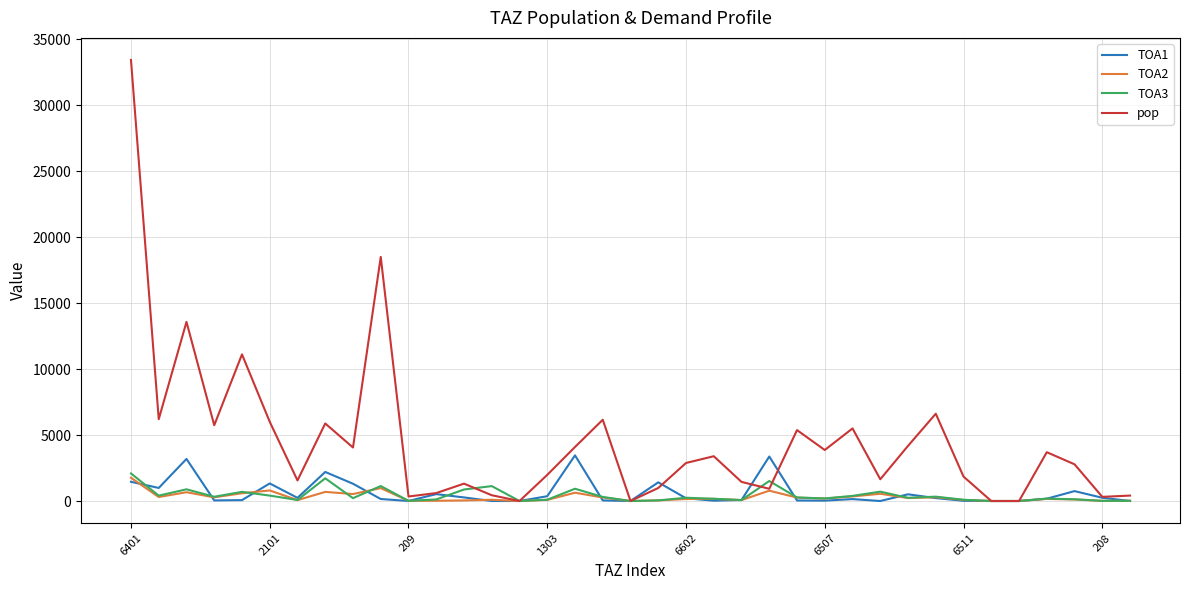

Which series has the largest total across all categories?

pop